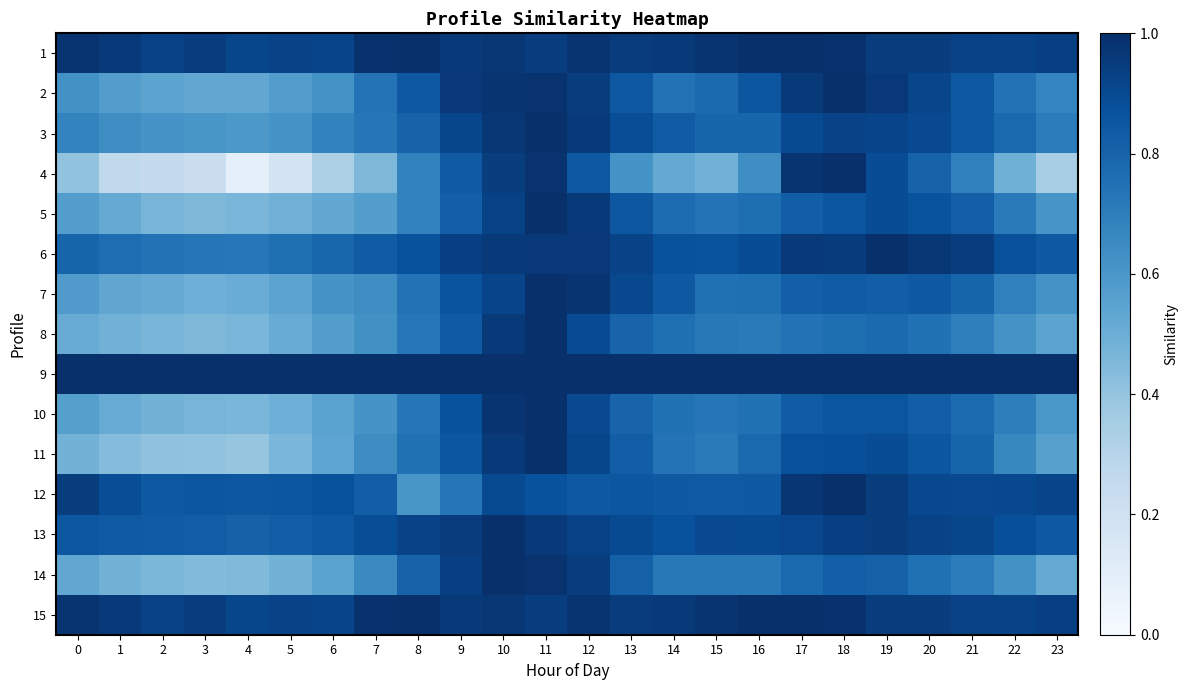

Rank the series at 20 from highest to lowest value.

9, 6, 1, 15, 13, 2, 12, 3, 5, 11, 7, 10, 4, 14, 8